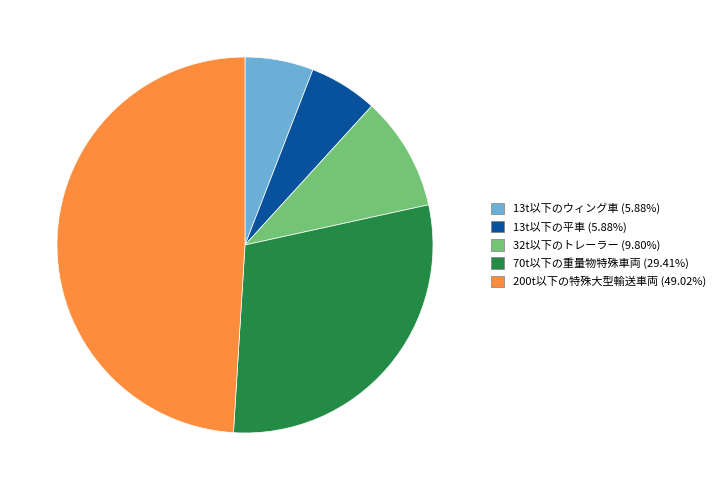

Combined, do 200t以下の特殊大型輸送車両 and 70t以下の重量物特殊車両 account for over 50%?

Yes